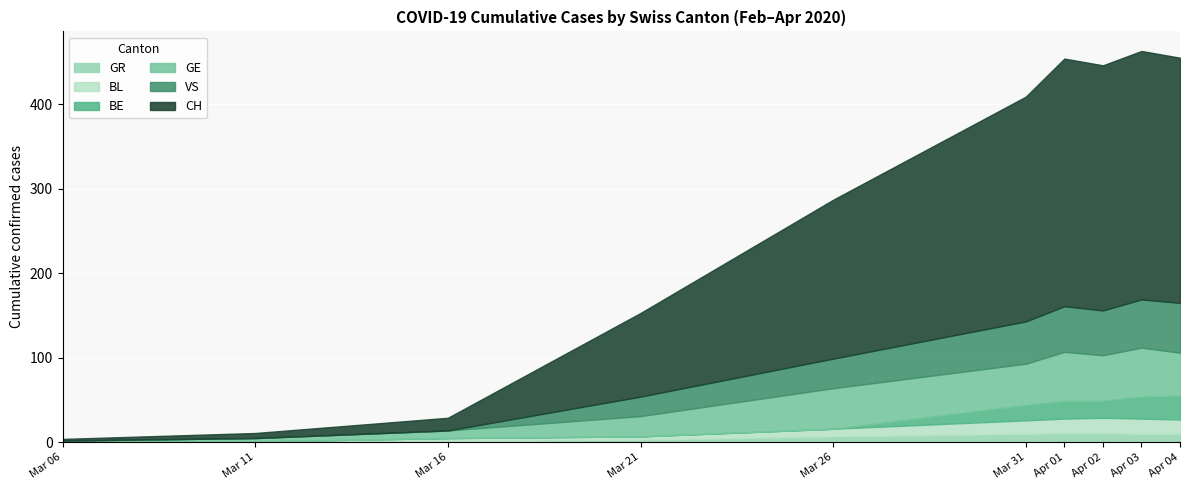

What is the highest value of the GR series?

11